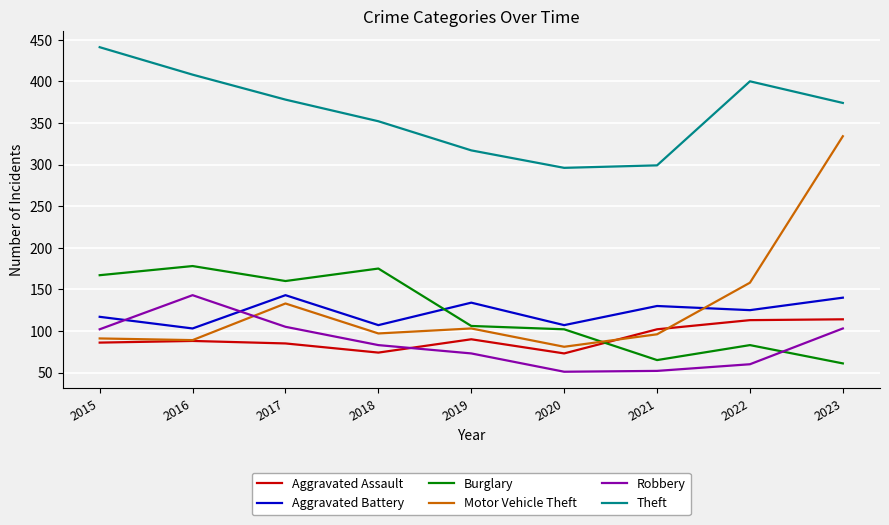

Is it true that Aggravated Assault equals 143 at 2021?

False